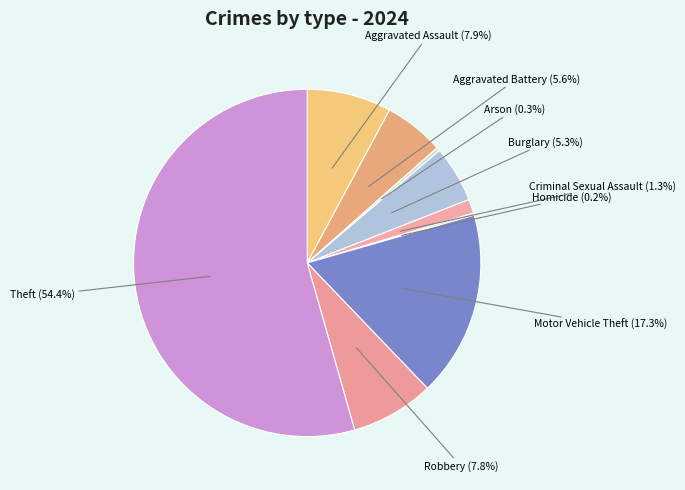

Which has a higher value, Motor Vehicle Theft or Burglary?

Motor Vehicle Theft